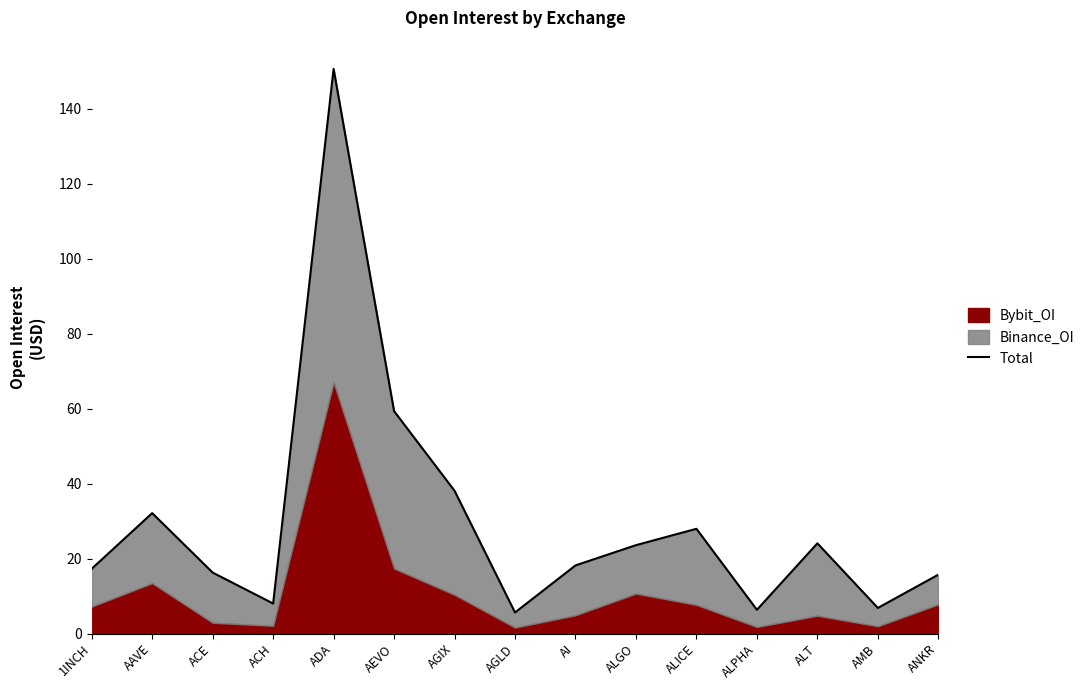

What is the value of the 9th point from the left?

18.2